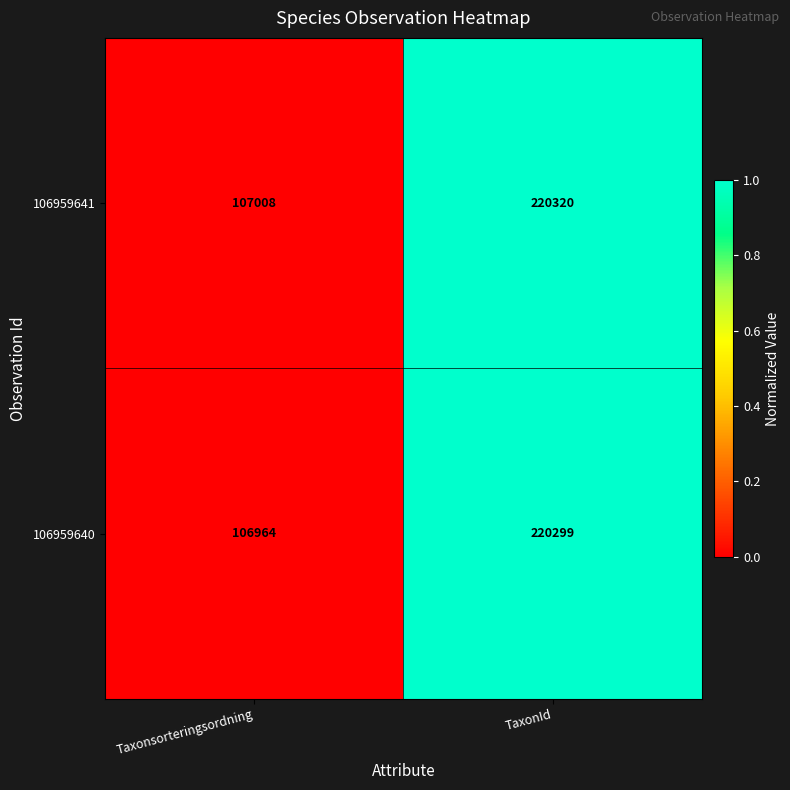

Reading left to right, transcribe all the data shown in this chart.

106959641: 107008	220320
106959640: 106964	220299